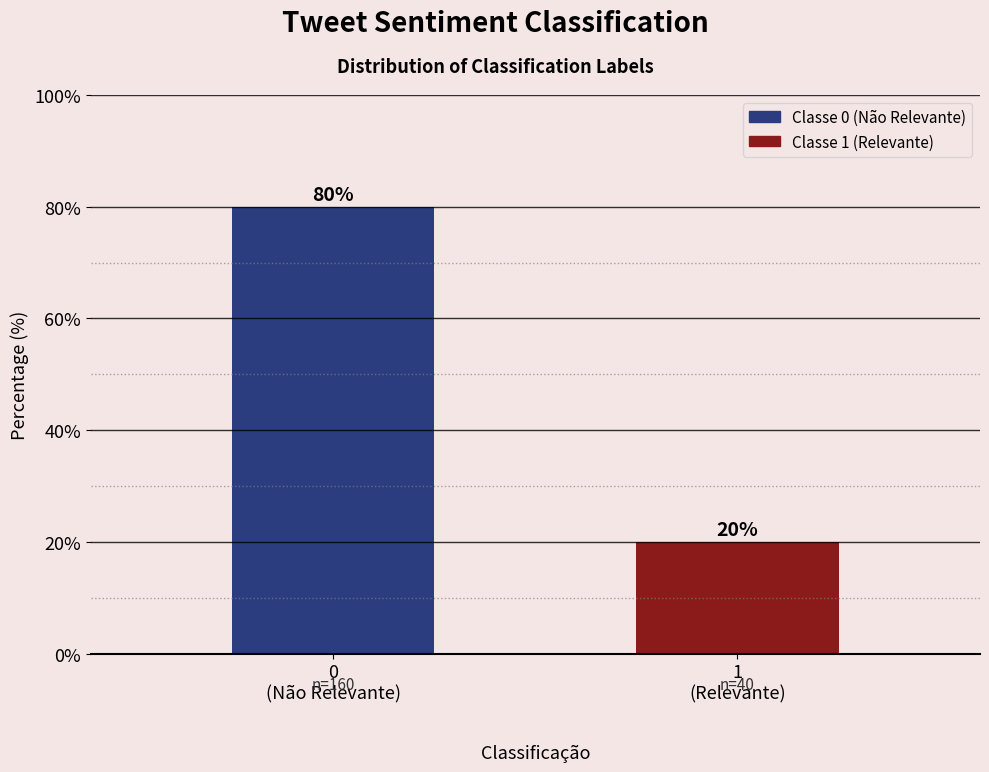

Reading left to right, list all the values displayed in this chart.

80	20